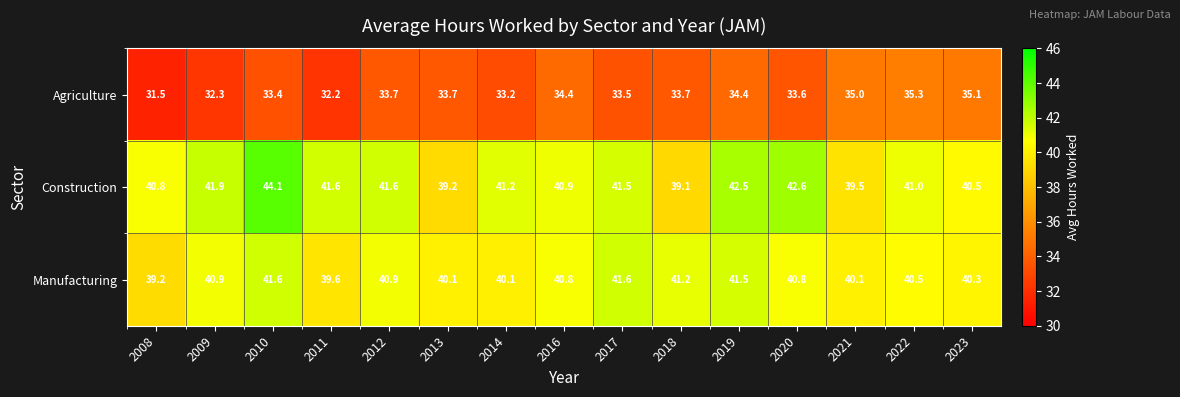

At which category is the sum across all series the highest?

2010